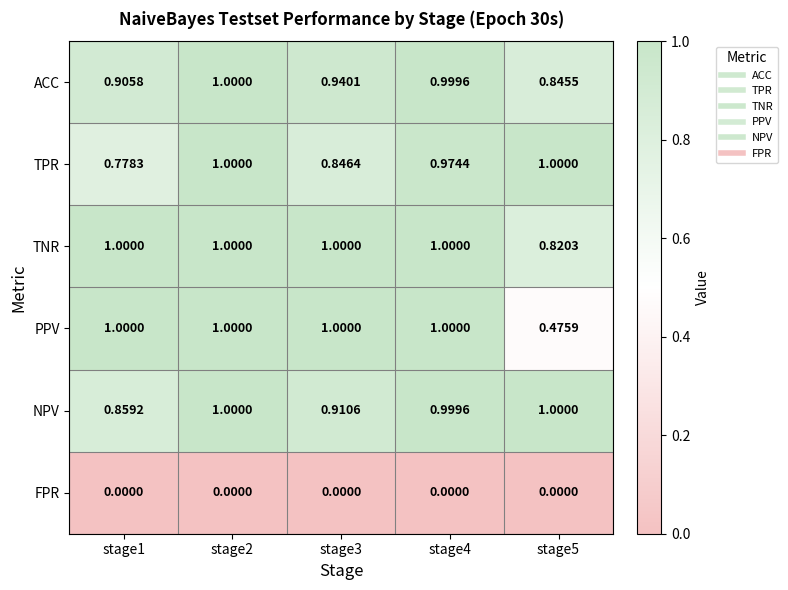

At how many categories does at least one series exceed 0?

5